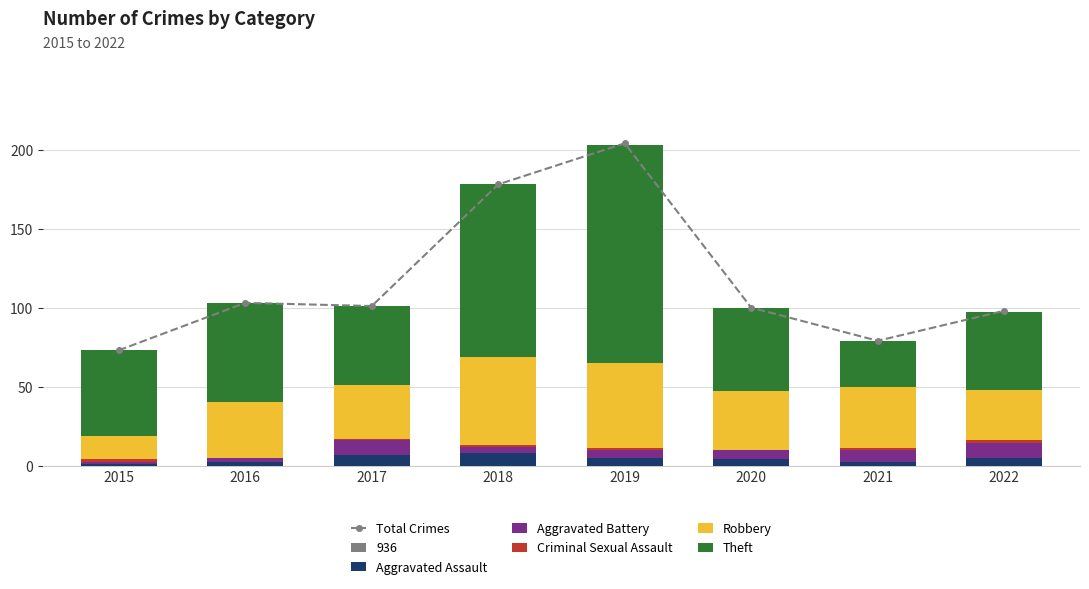

Reading right to left, what are all the values shown in this chart?

Total Crimes: 2022=98	2021=79	2020=100	2019=204	2018=178	2017=101	2016=103	2015=73
Aggravated Assault: 2022=5	2021=2	2020=4	2019=5	2018=8	2017=7	2016=2	2015=1
Aggravated Battery: 2022=9	2021=8	2020=6	2019=5	2018=4	2017=9	2016=3	2015=1
Criminal Sexual Assault: 2022=2	2021=1	2020=0	2019=1	2018=1	2017=1	2016=0	2015=2
Robbery: 2022=32	2021=39	2020=37	2019=54	2018=56	2017=34	2016=35	2015=15
Theft: 2022=49	2021=29	2020=53	2019=138	2018=109	2017=50	2016=63	2015=54